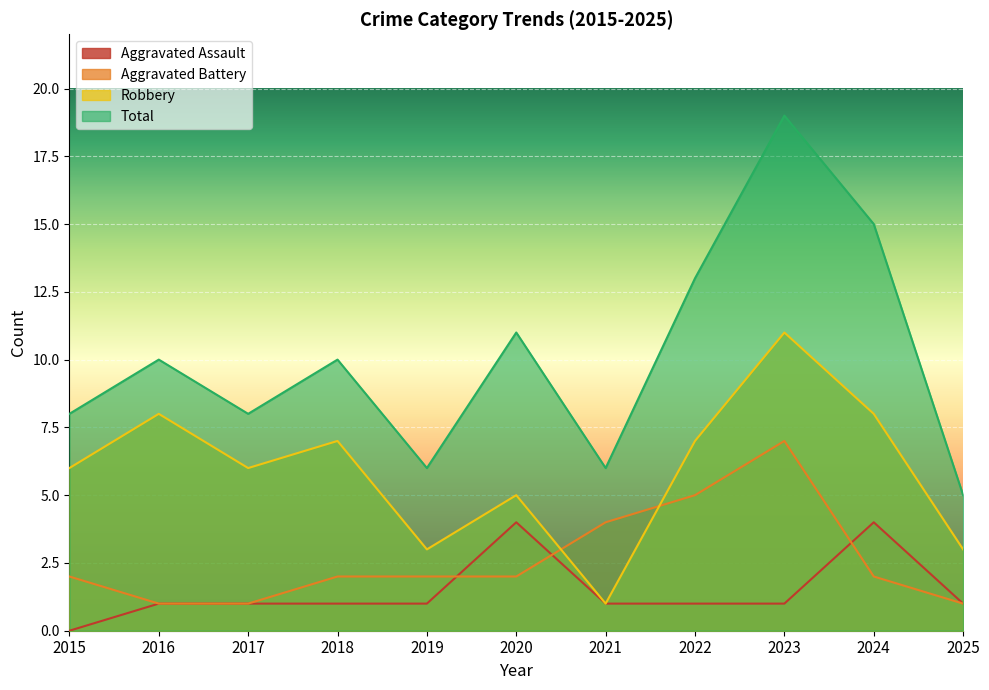

How many values in the Robbery series exceed 6?

5